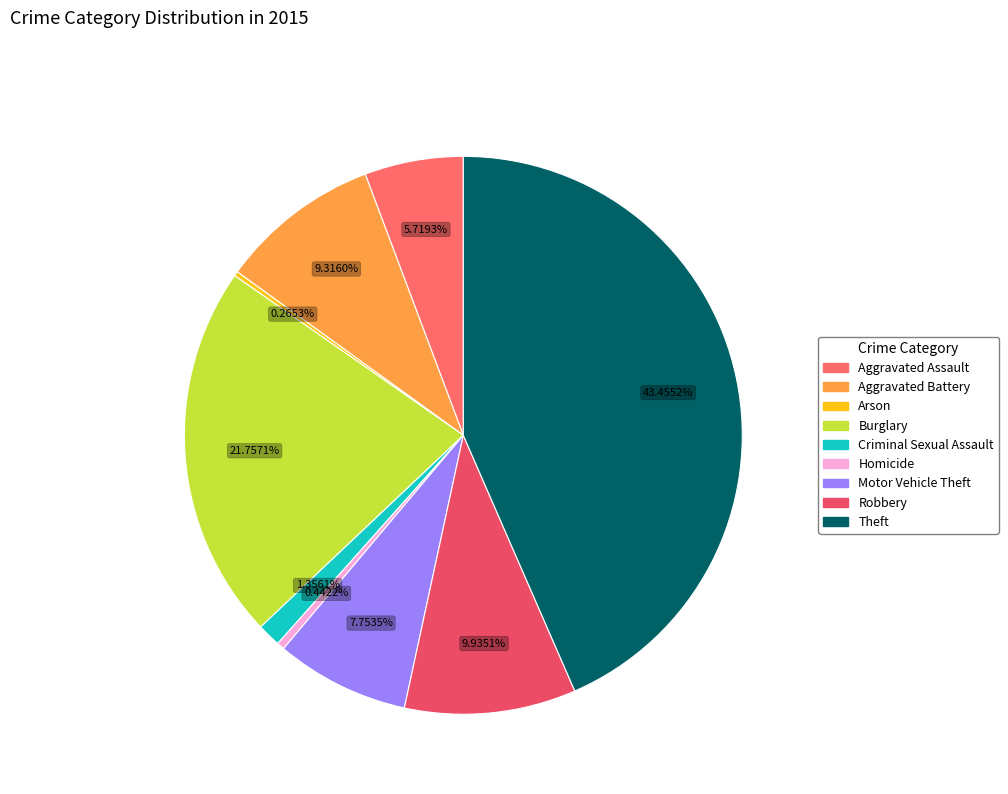

To the nearest percent, what is the average slice percentage?

11%